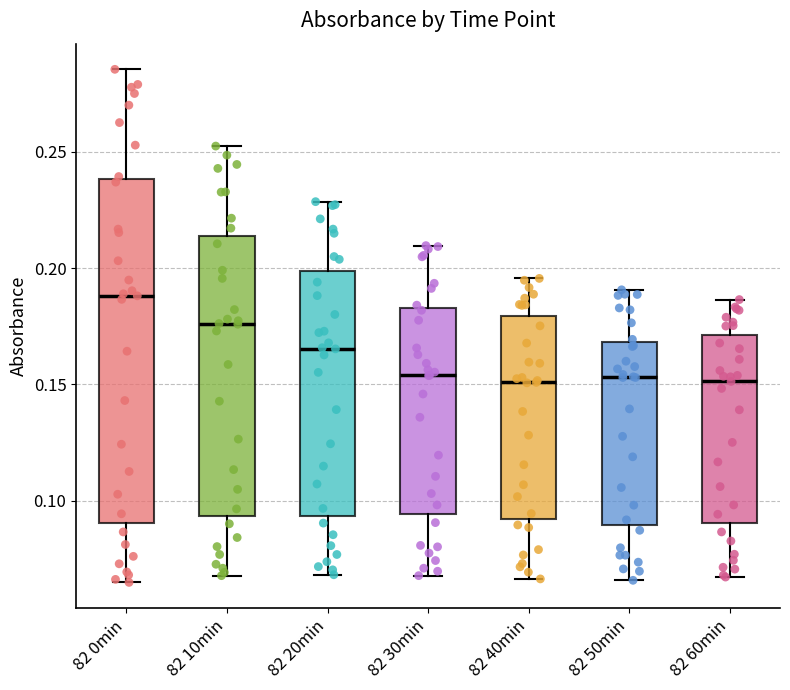

Where does the median line of the box for 82 0min sit on the y-axis? The values are not printed on the chart, so give them approximately, as read against the axis.

0.190